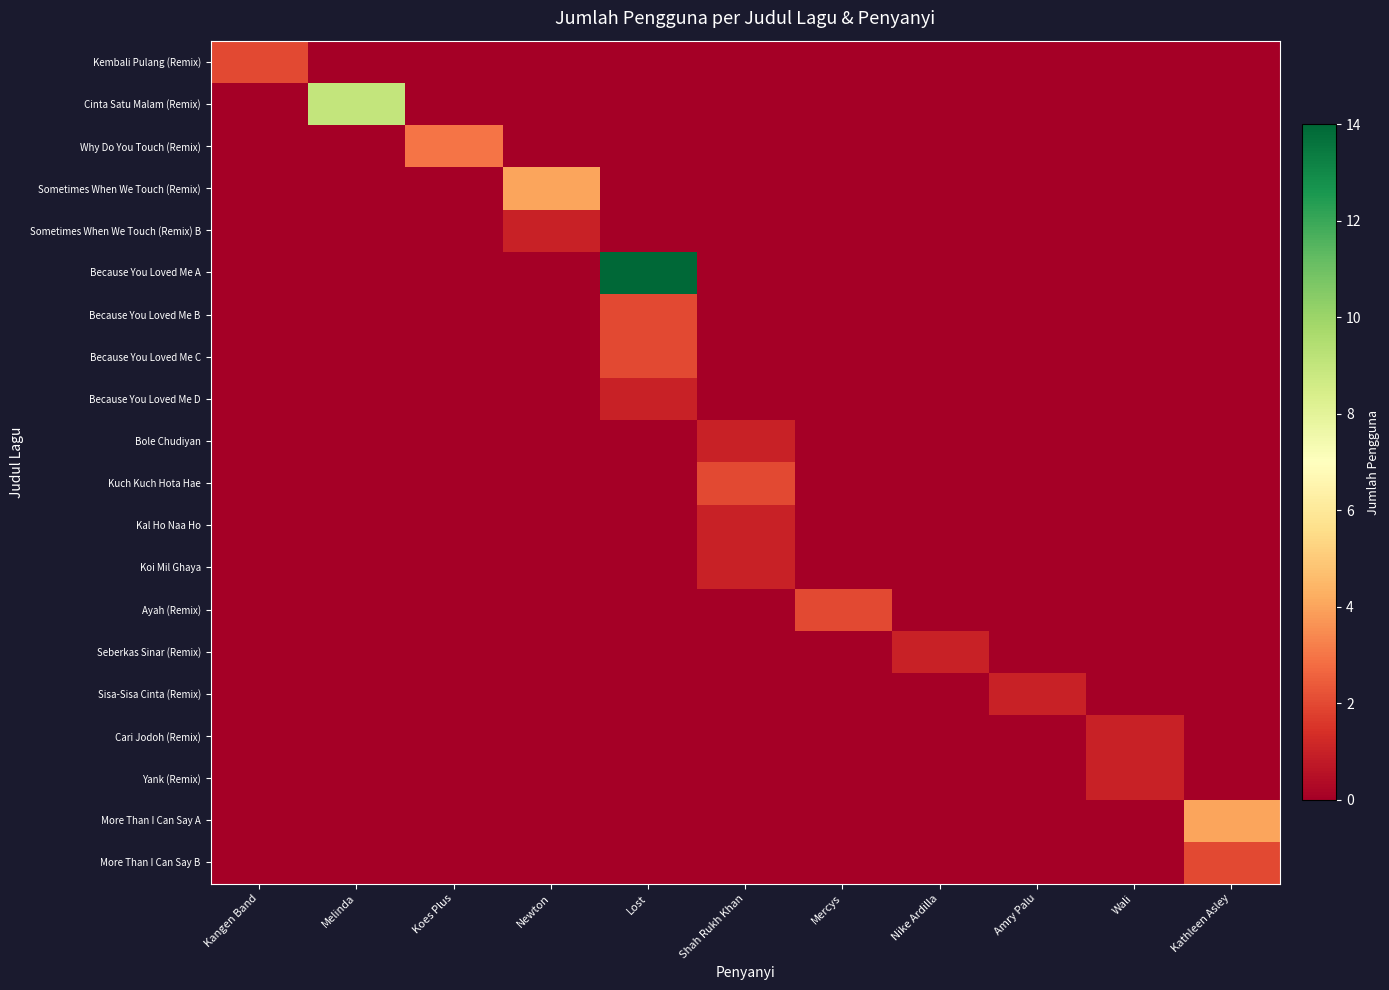

Rank the series by their maximum value, from lowest to highest.

Sometimes When We Touch (Remix) B, Because You Loved Me D, Bole Chudiyan, Kal Ho Naa Ho, Koi Mil Ghaya, Seberkas Sinar (Remix), Sisa-Sisa Cinta (Remix), Cari Jodoh (Remix), Yank (Remix), Kembali Pulang (Remix), Because You Loved Me B, Because You Loved Me C, Kuch Kuch Hota Hae, Ayah (Remix), More Than I Can Say B, Why Do You Touch (Remix), Sometimes When We Touch (Remix), More Than I Can Say A, Cinta Satu Malam (Remix), Because You Loved Me A